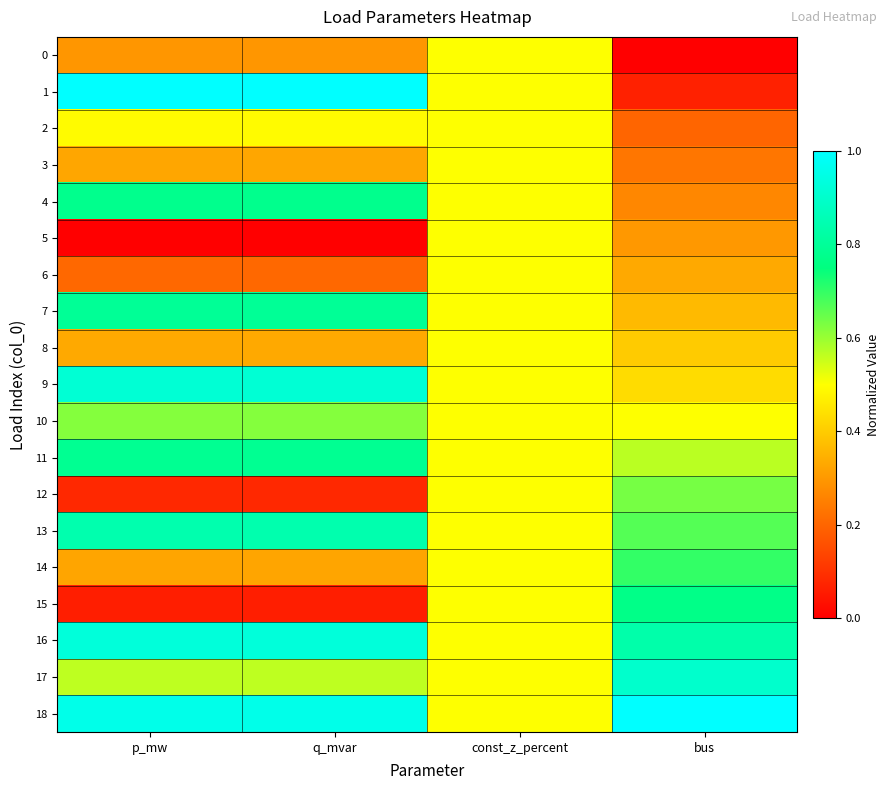

What is the maximum value shown in the chart?

1.0